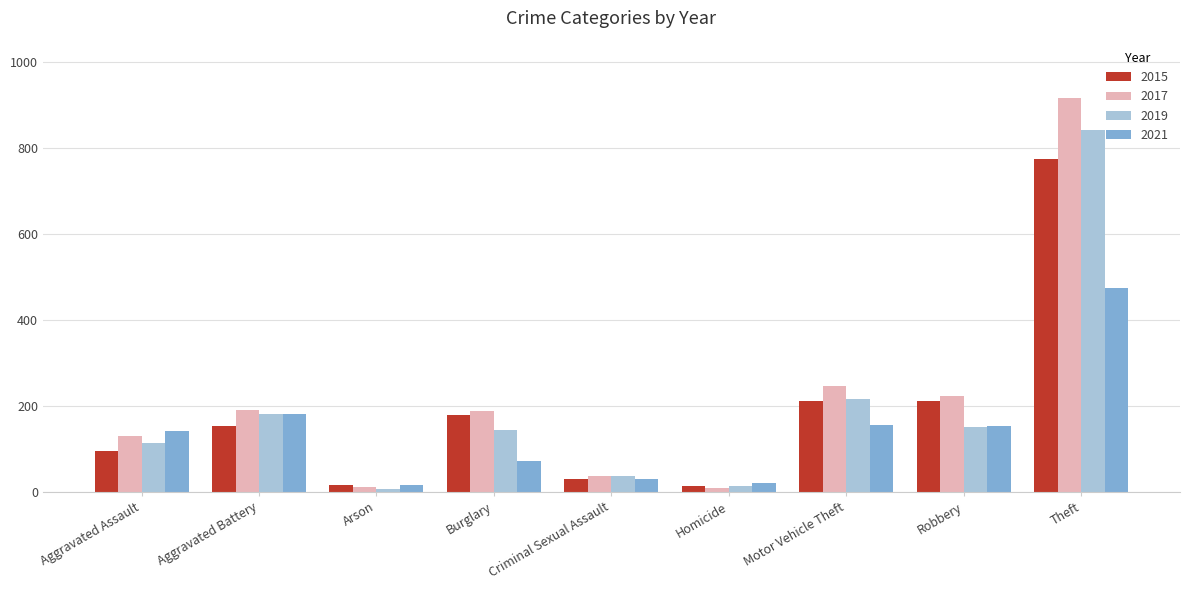

What is the greatest value displayed?

916